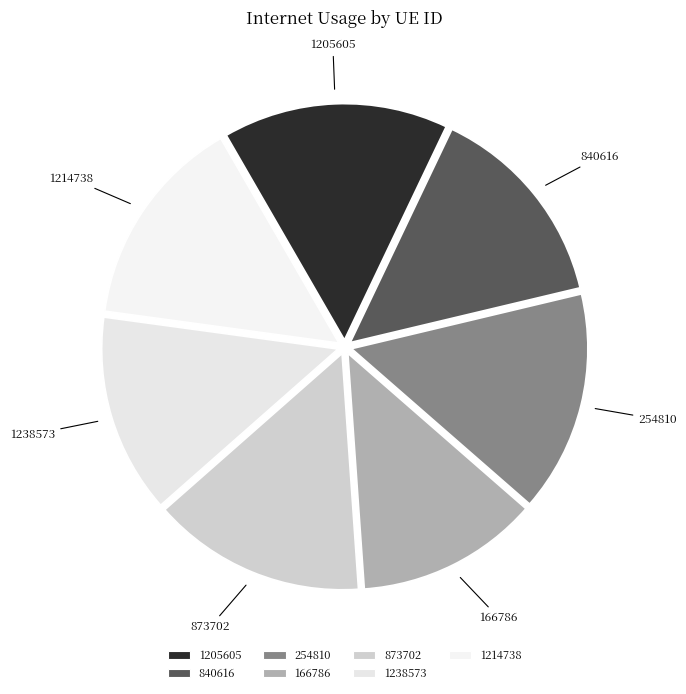

True or false: 1214738 accounts for 3% of the total.

False